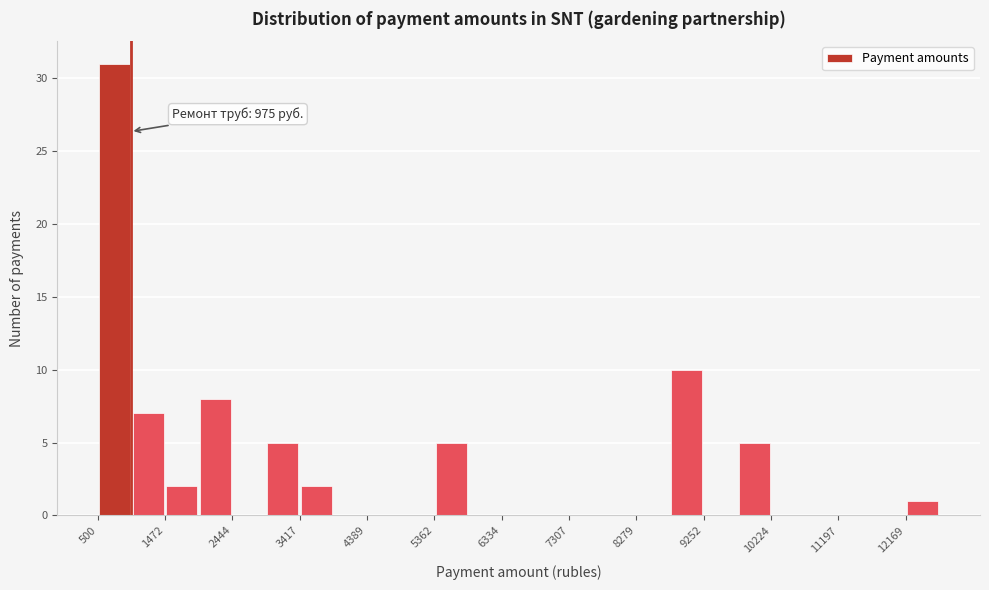

Over which range of the x-axis is the bar tallest?

500 to 1000